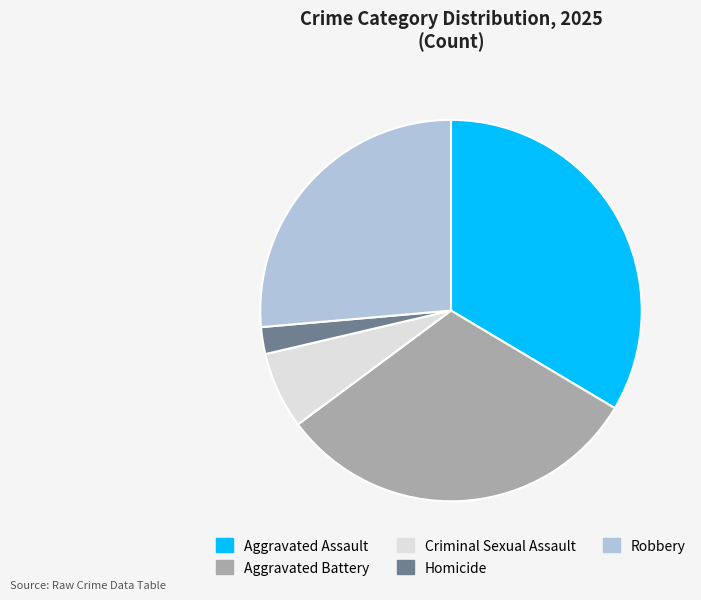

Does any single category account for the majority?

No